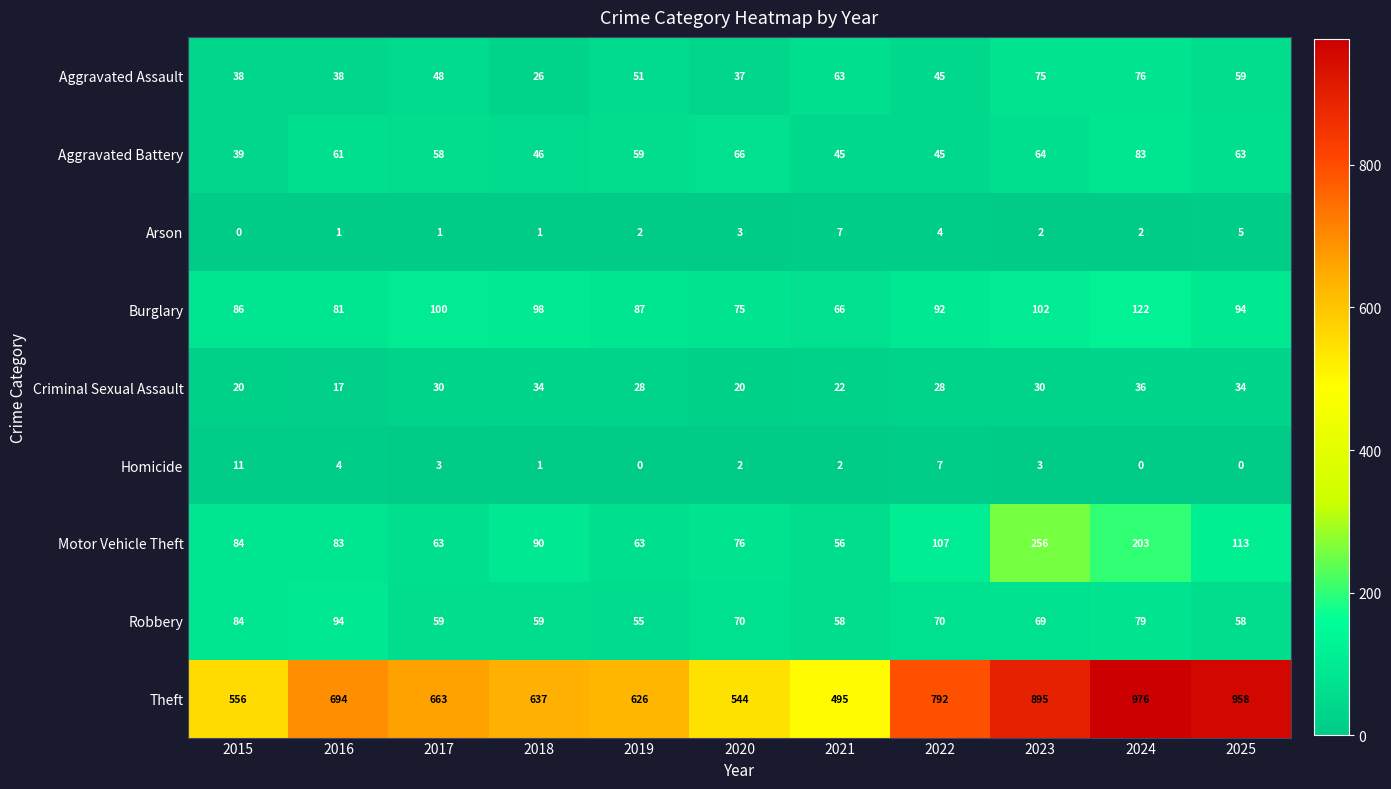

At which label is Aggravated Battery closest to 61?

2016